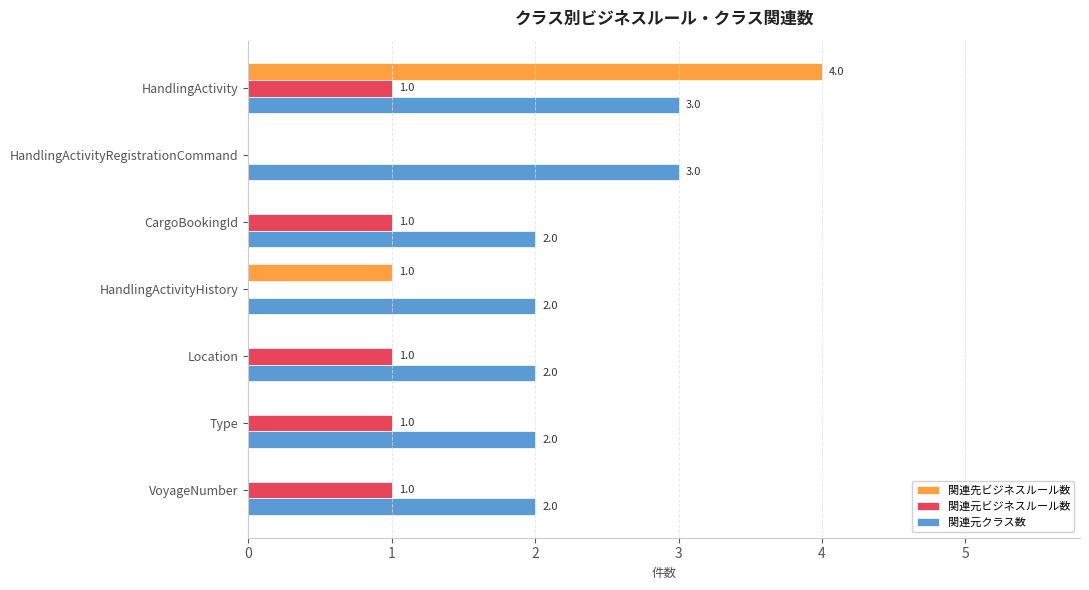

True or false: 関連元ビジネスルール数 has a value of 0 at HandlingActivityRegistrationCommand.

True